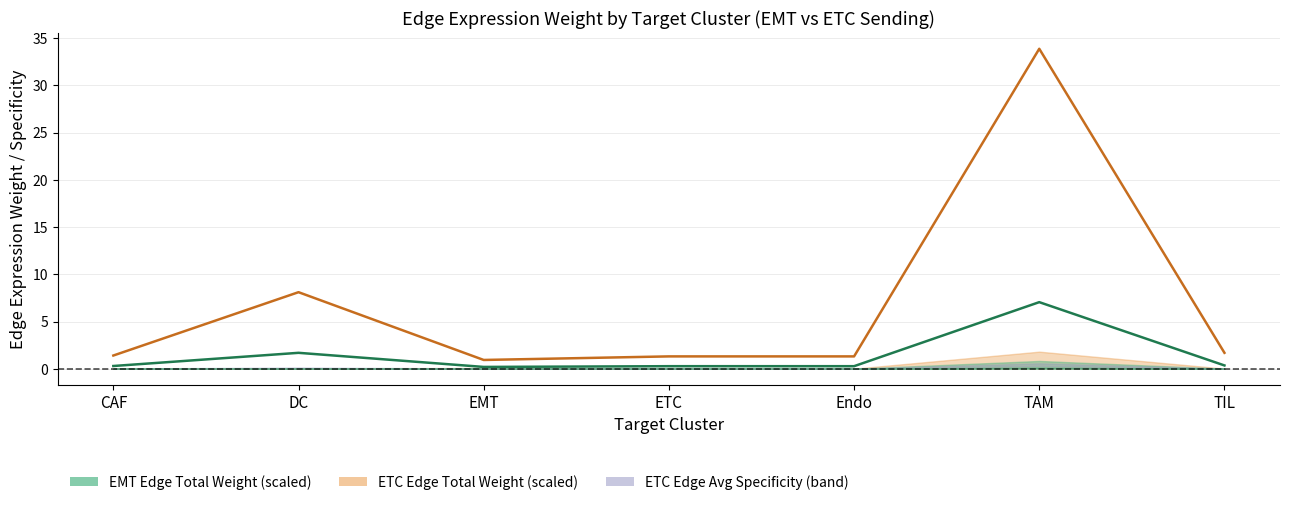

Is it true that EMT Edge Avg Weight (x1000) equals 2.6 at DC?

False